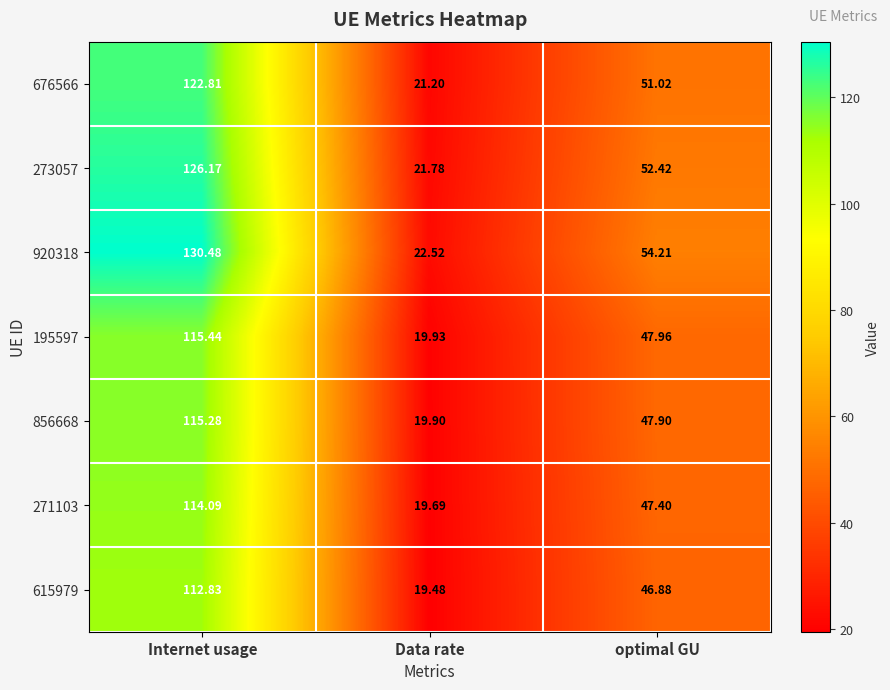

Which category has the lowest value across all series?

Data rate